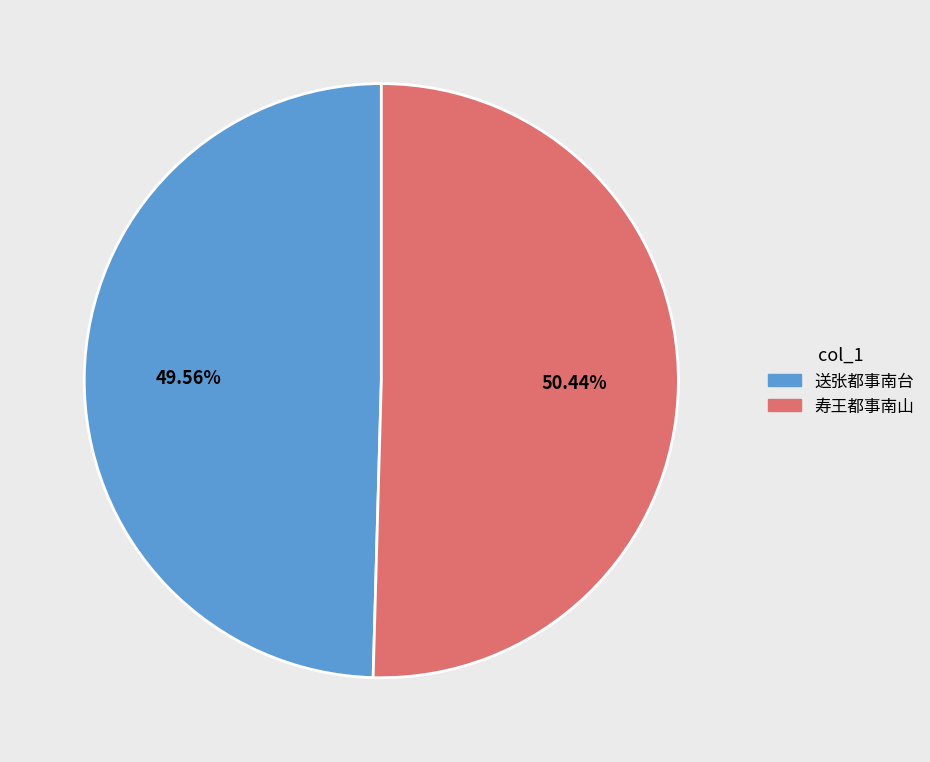

Count the number of slices in the pie.

2